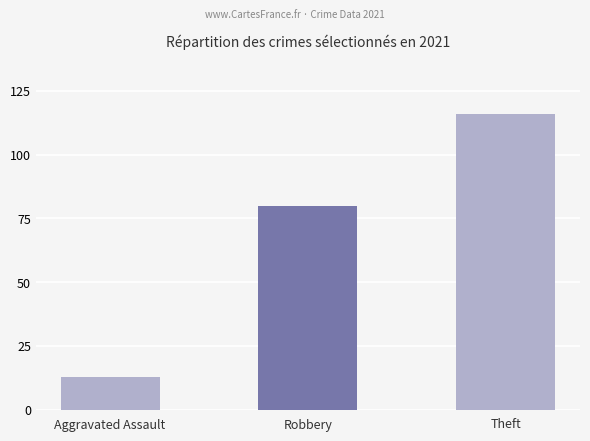

Reading right to left, list all the values displayed in this chart.

116	80	13